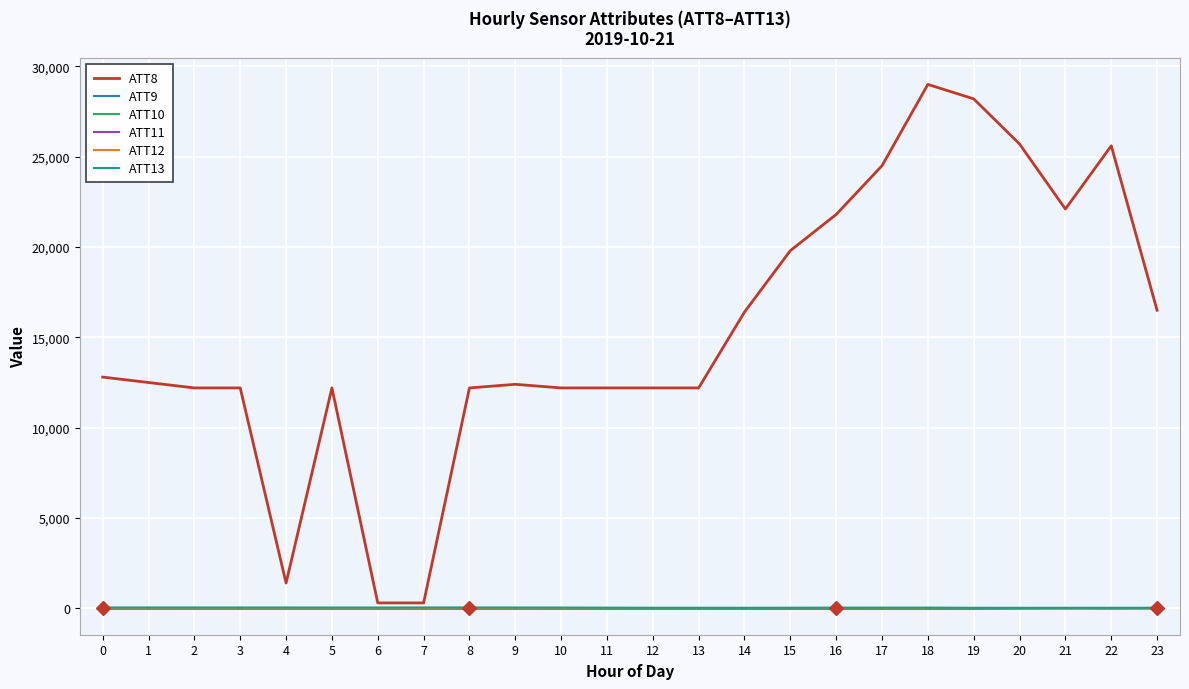

What is the difference between the highest and lowest values at 17?

24510.0